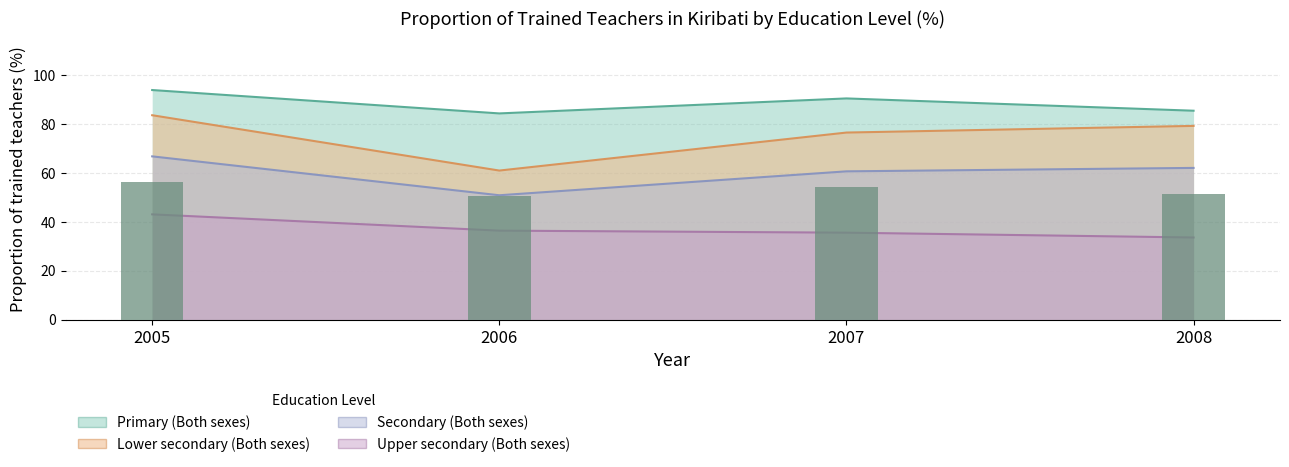

What are all the series names shown in the legend?

Primary (Both sexes), Lower secondary (Both sexes), Secondary (Both sexes), Upper secondary (Both sexes)